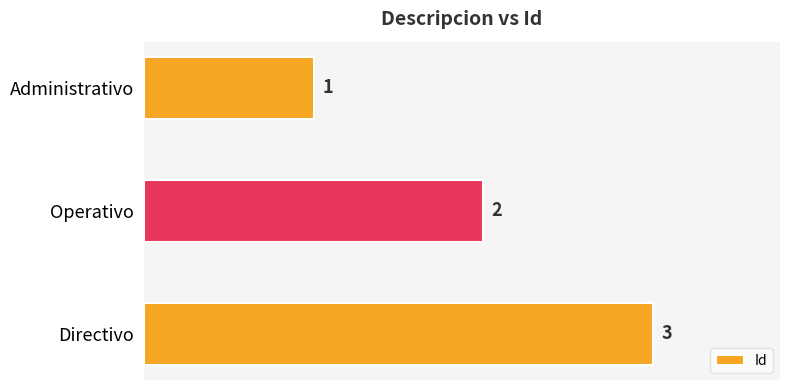

What is the maximum value shown in the chart?

3